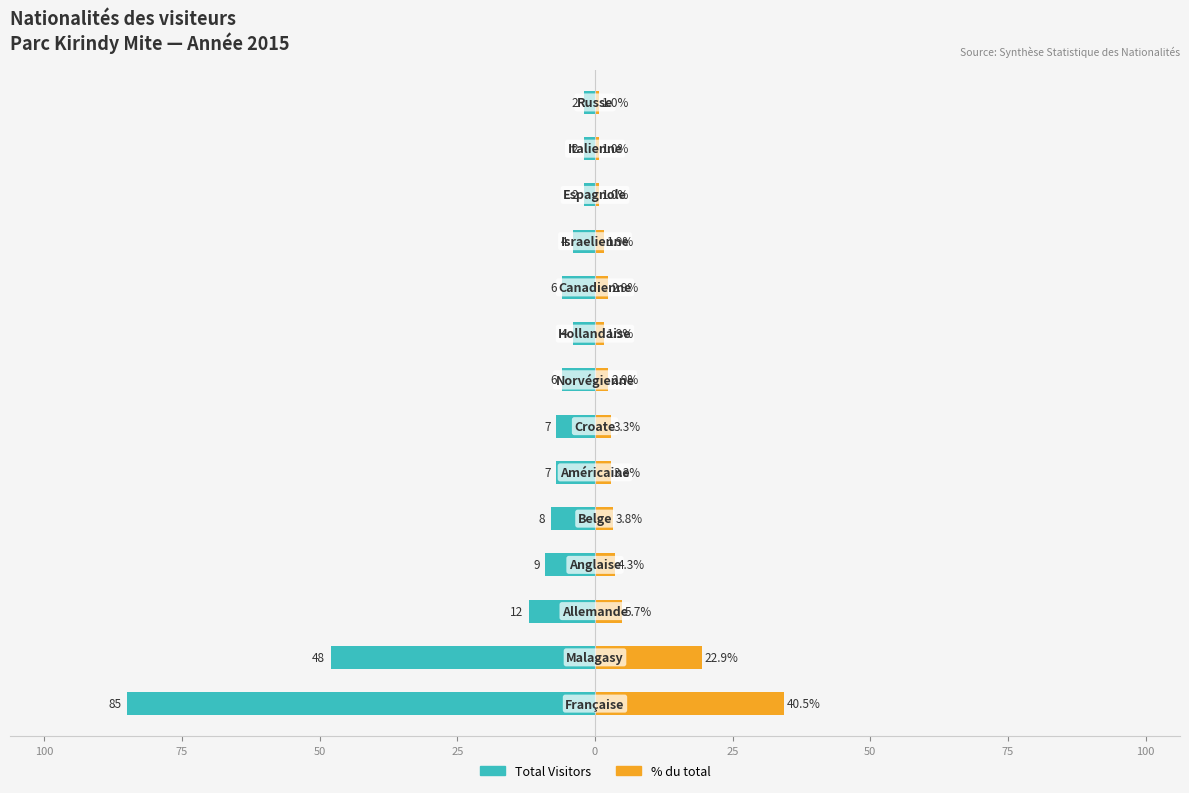

Are the bars grouped side by side (vs. stacked)?

Yes